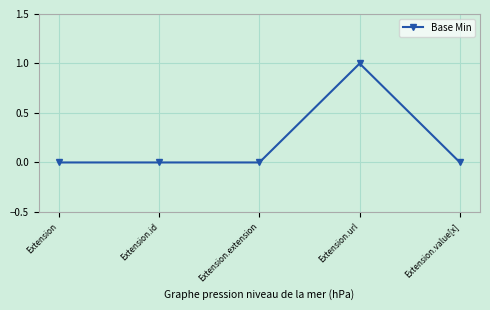

True or false: the data has more than 0 interior local peaks.

True